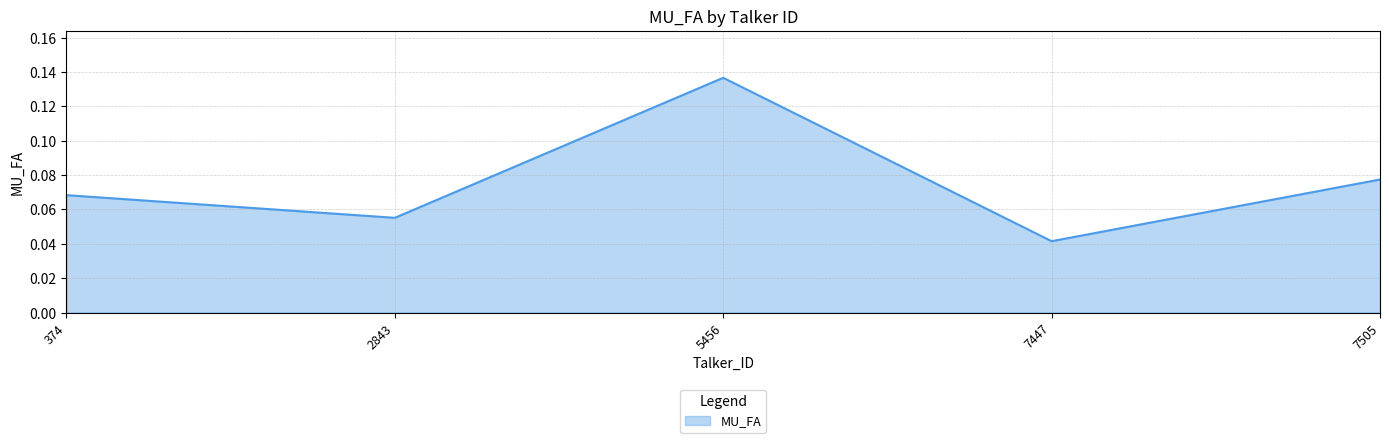

Rank the categories by value from lowest to highest.

7447, 2843, 374, 7505, 5456